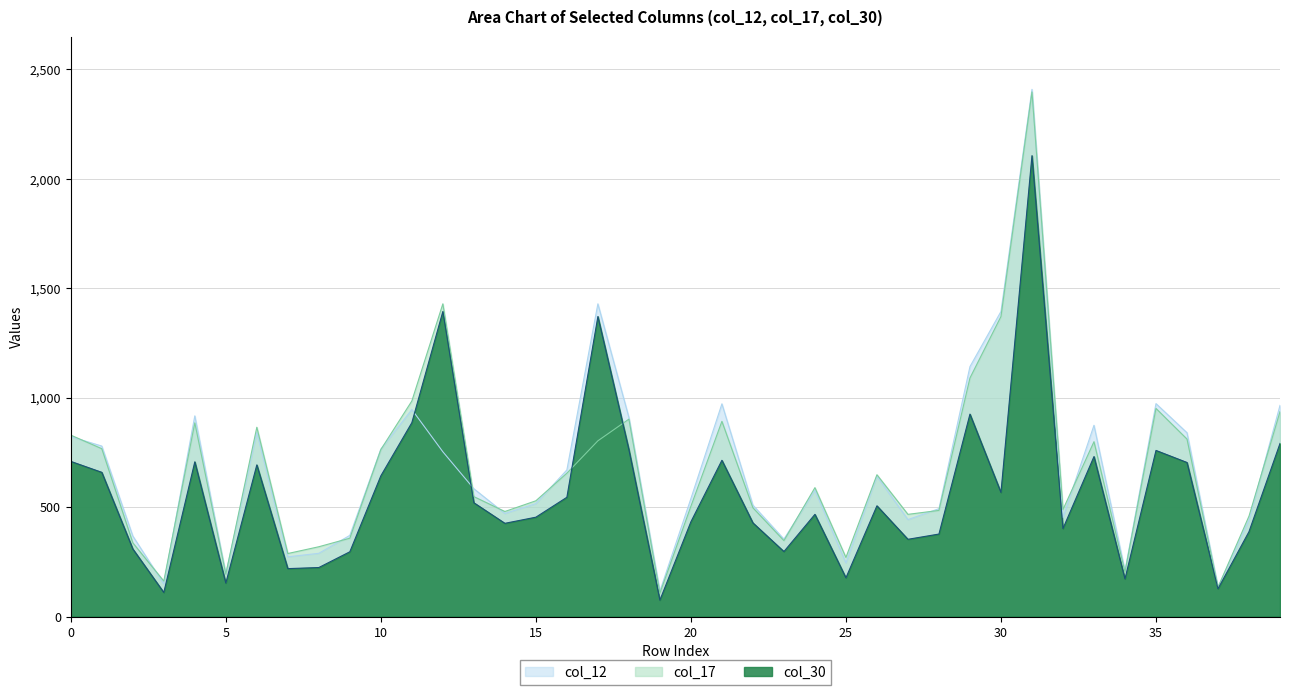

What is the difference between the maximum and minimum values in the col_12 series?

2293